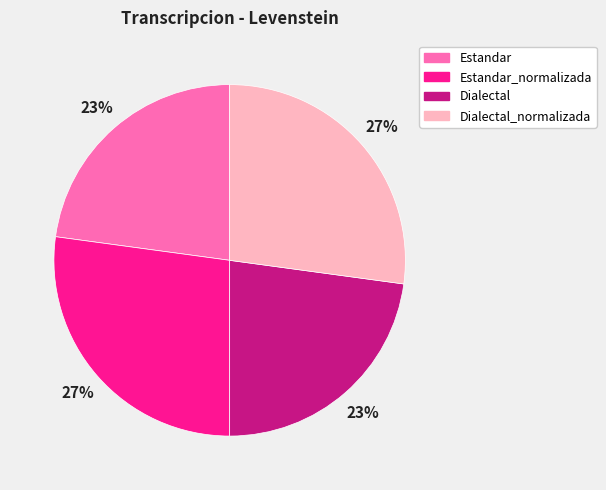

To the nearest percent, what is the difference between the largest and smallest slice percentages?

4%